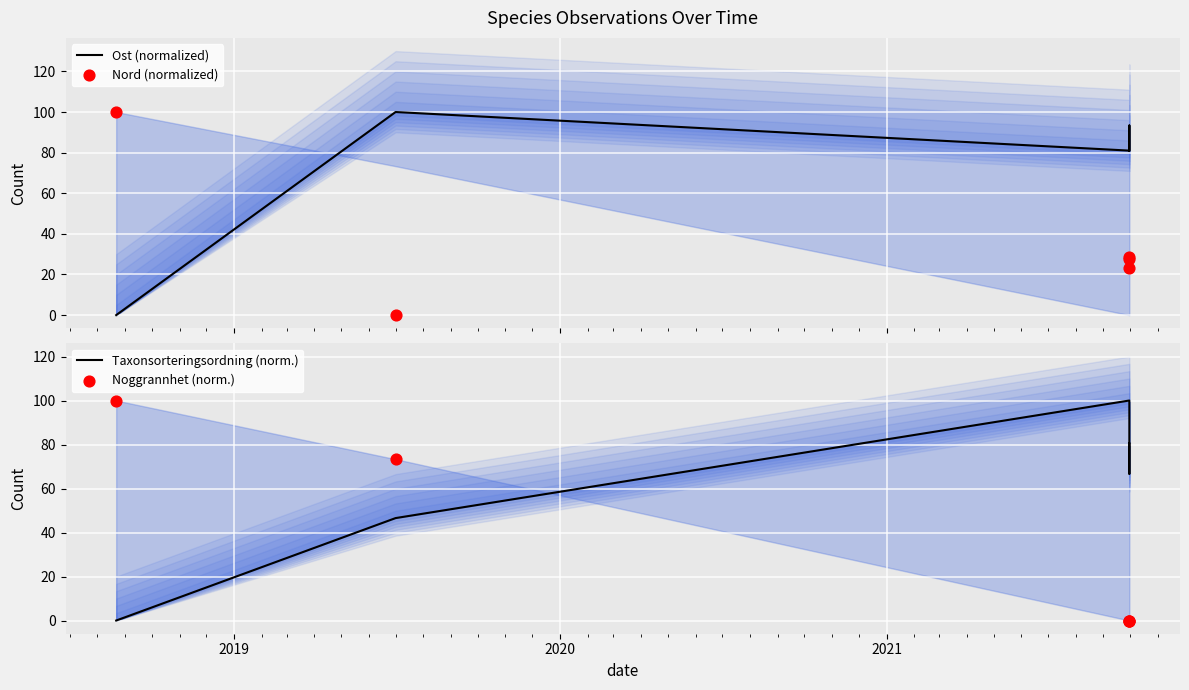

Which series contains the lowest Y value?

Ost (normalized)